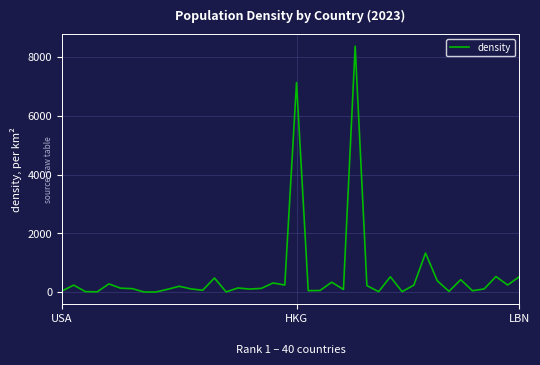

What is the greatest value displayed?

8377.1